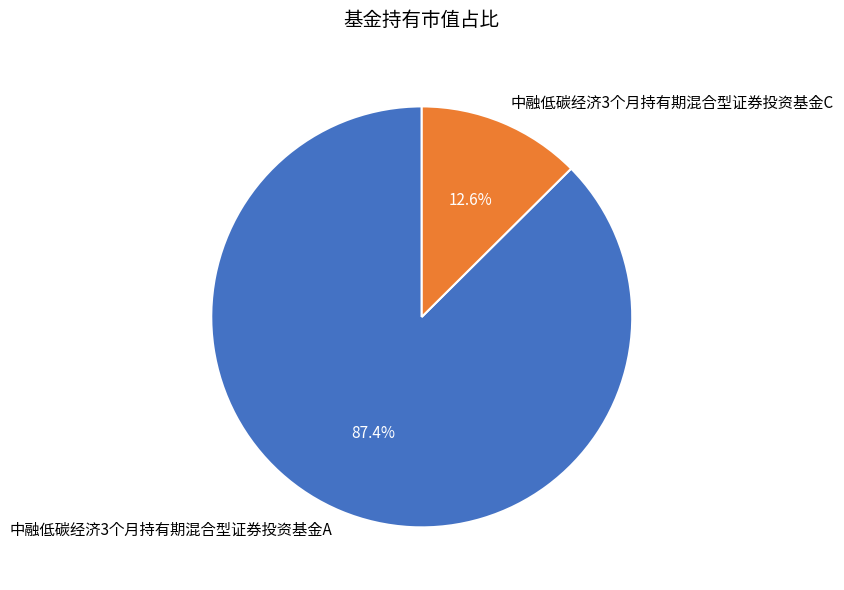

Count the number of slices in the pie.

2